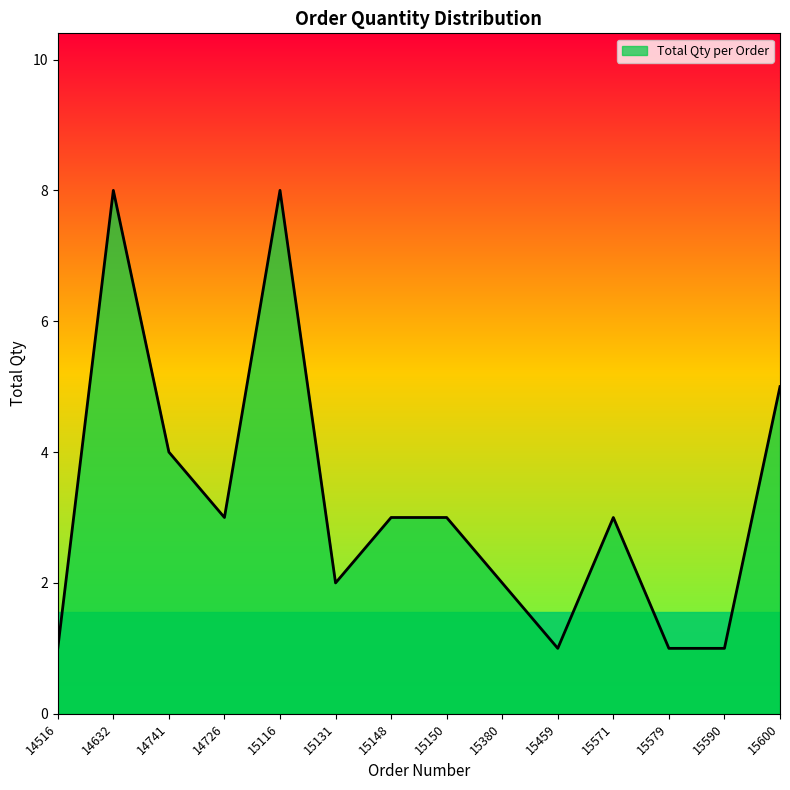

True or false: the data shows 7 at 15600.

False